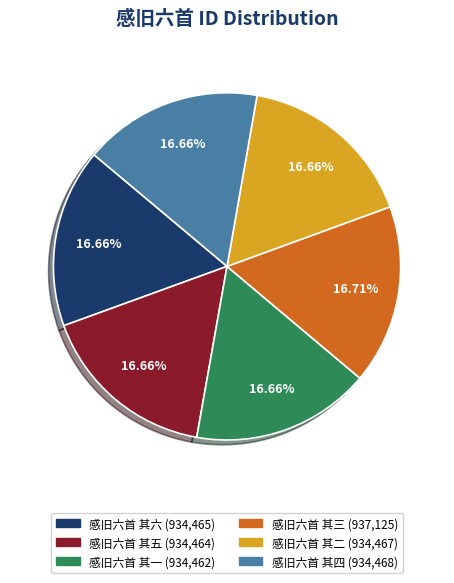

Approximately how many times larger is the value at 感旧六首 其五 compared to 感旧六首 其二?

1.0